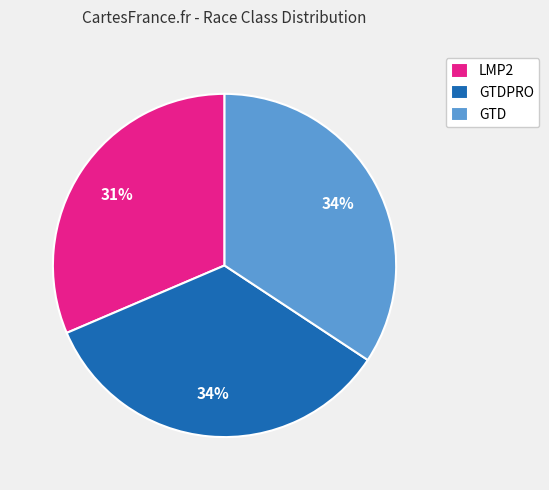

Does GTDPRO represent more than half of the total?

No